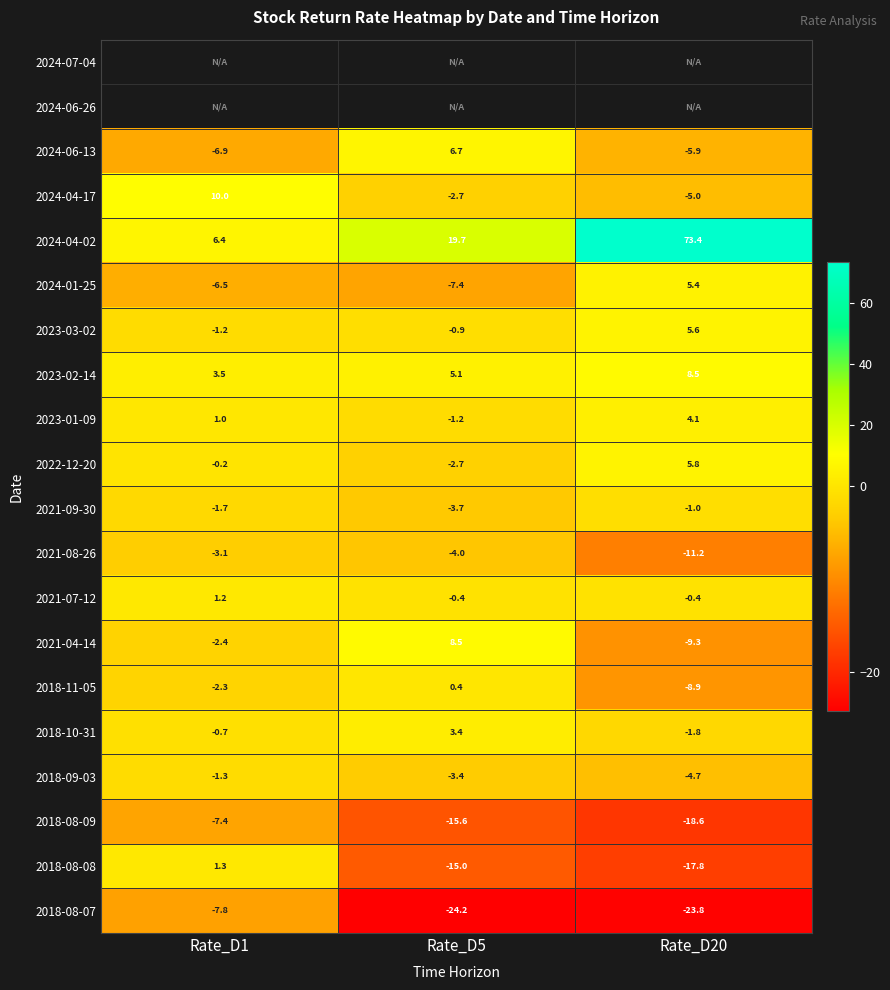

True or false: 2024-01-25 has a value of -6.5 at Rate_D1.

True